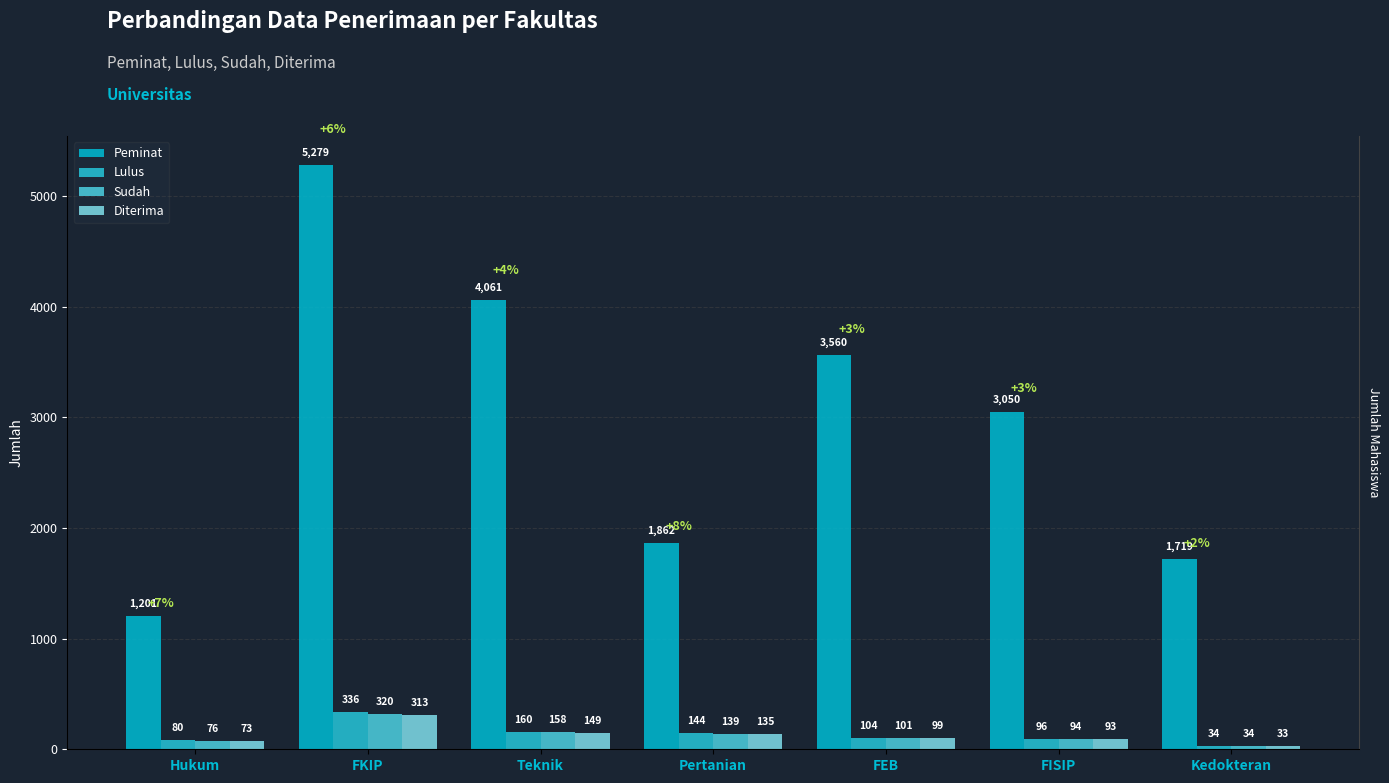

What is the value of the Lulus bar at the 6th from the left?

96